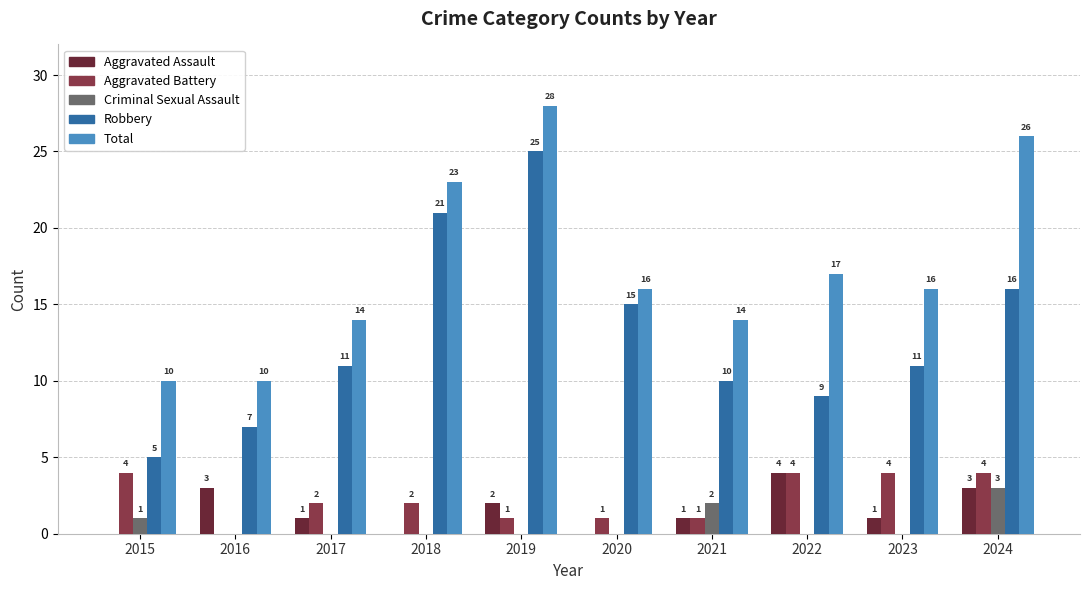

What is the sum of all Total values?

174